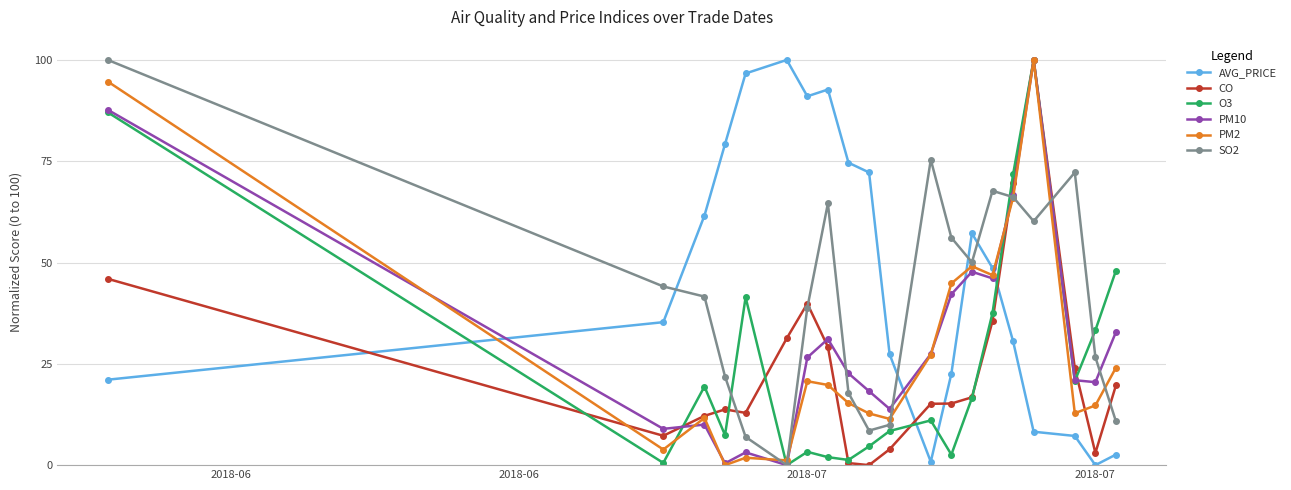

How many data points in PM10 are less than 26?

10